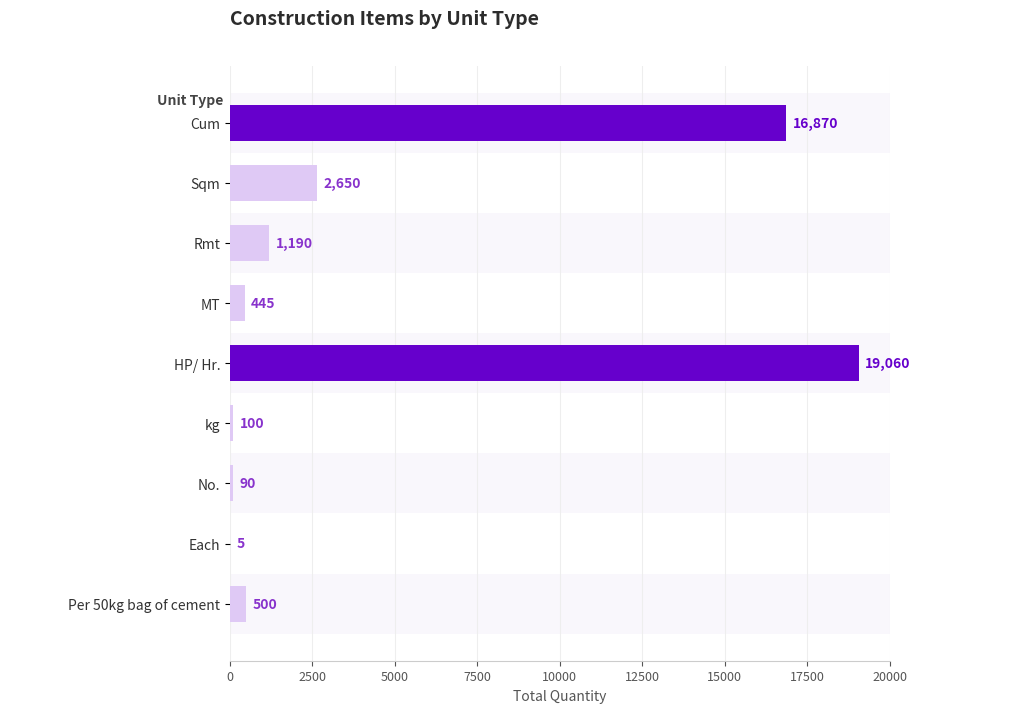

What is the sum of the values at Sqm and Each?

2655